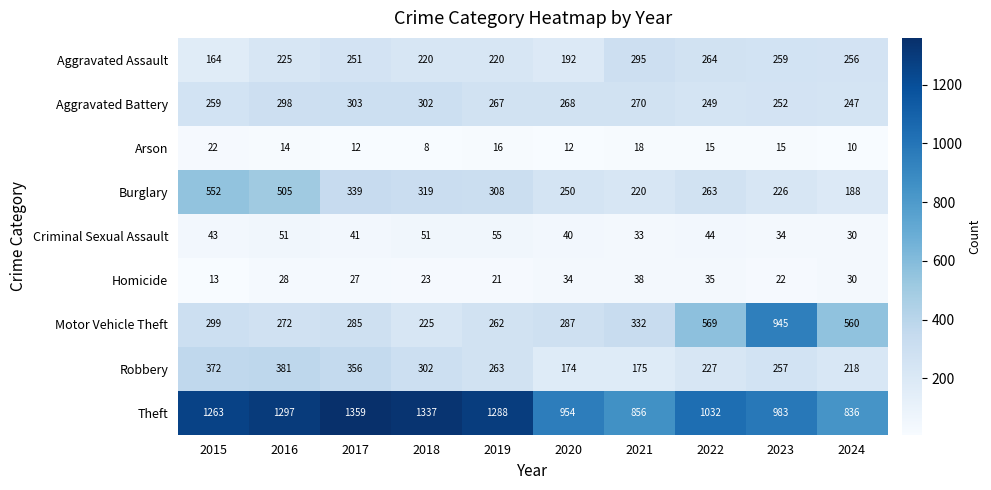

At 2016, list the series in order from smallest to largest.

Arson, Homicide, Criminal Sexual Assault, Aggravated Assault, Motor Vehicle Theft, Aggravated Battery, Robbery, Burglary, Theft